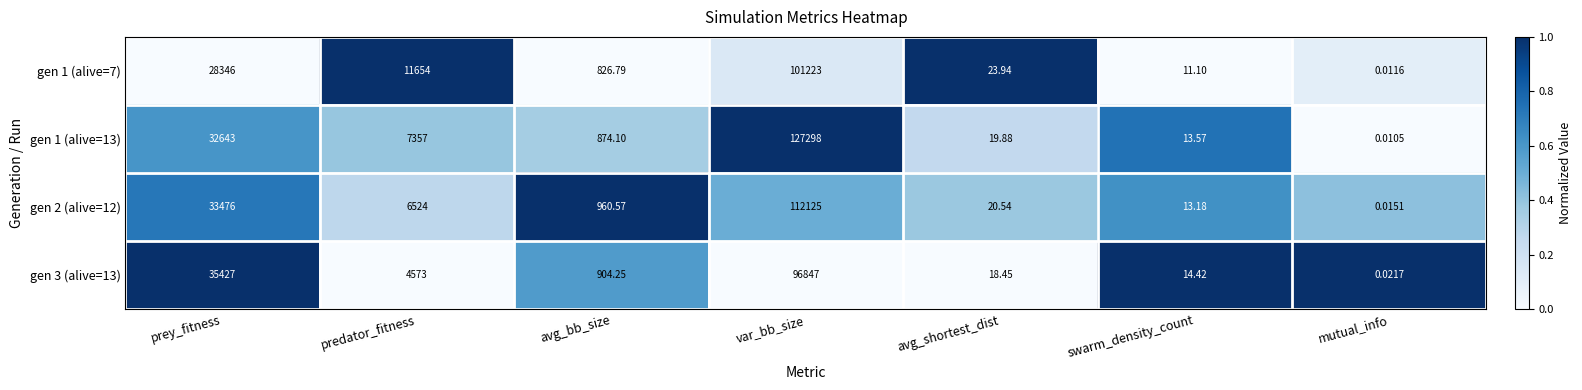

Which label corresponds to the largest value in the chart?

var_bb_size